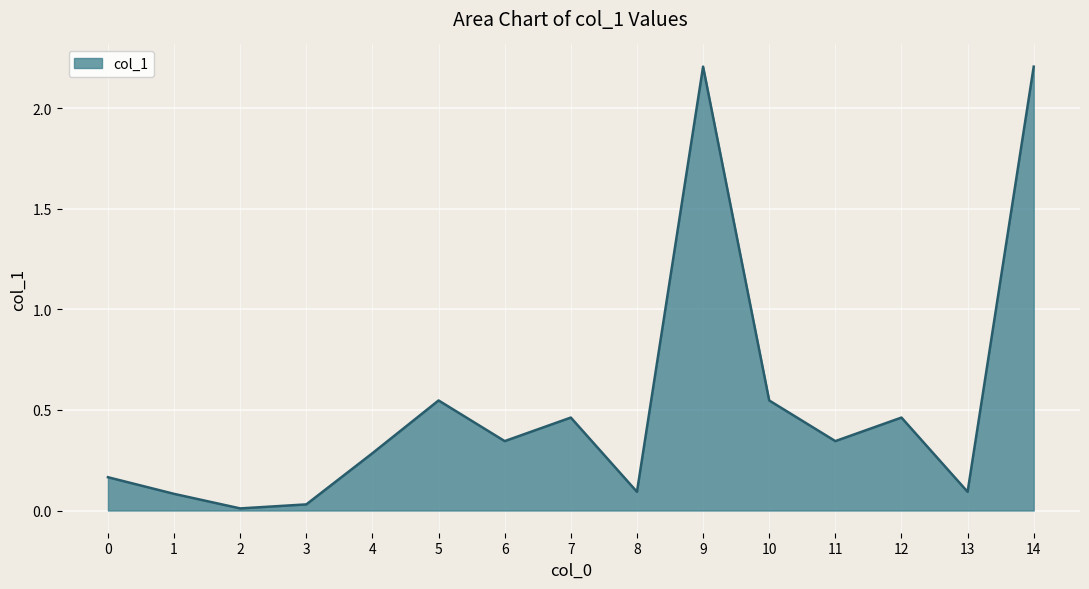

What is the greatest value displayed?

2.2